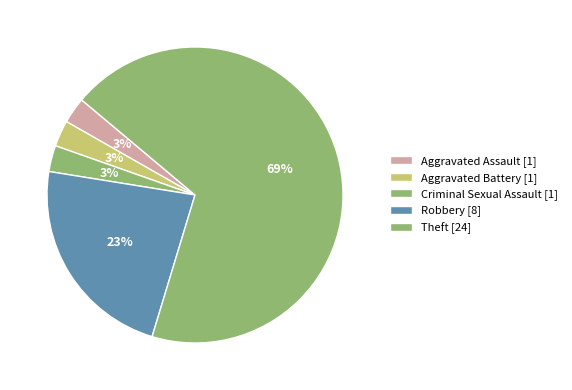

What is the total percentage of Aggravated Assault and Aggravated Battery?

5.7%